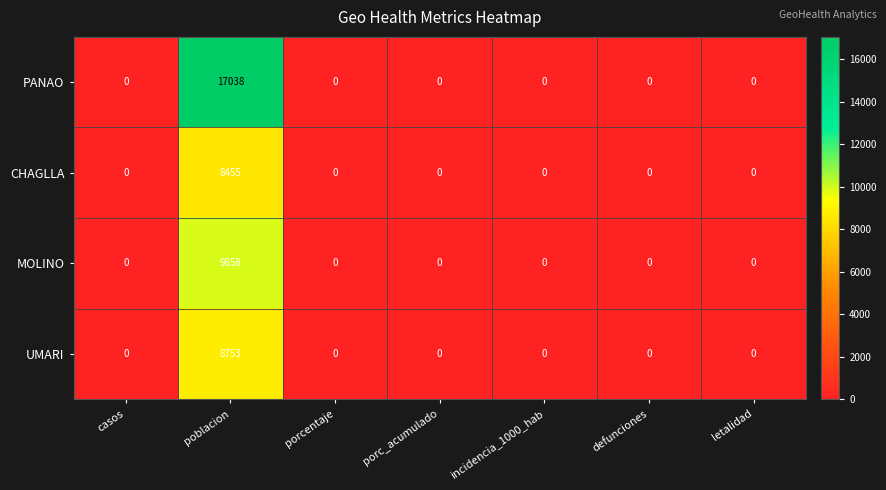

Which series changed the most between poblacion and incidencia_1000_hab?

PANAO